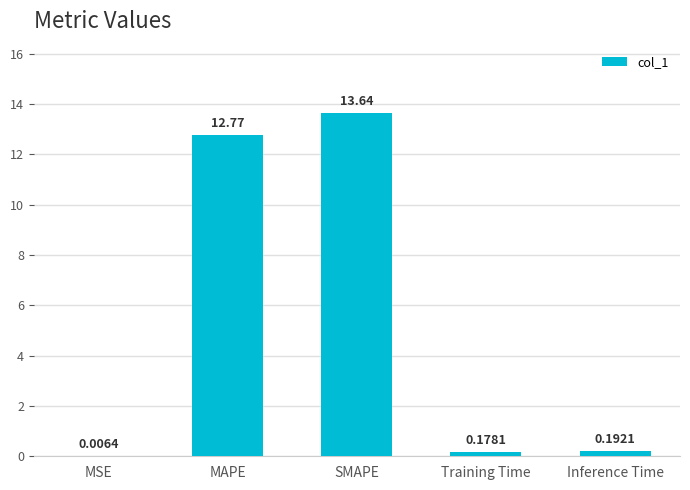

At which category does the chart reach its peak across all series?

SMAPE